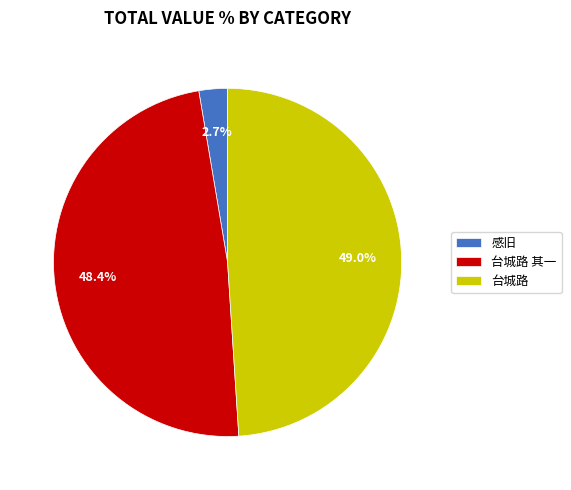

How many segments does this pie chart have?

3